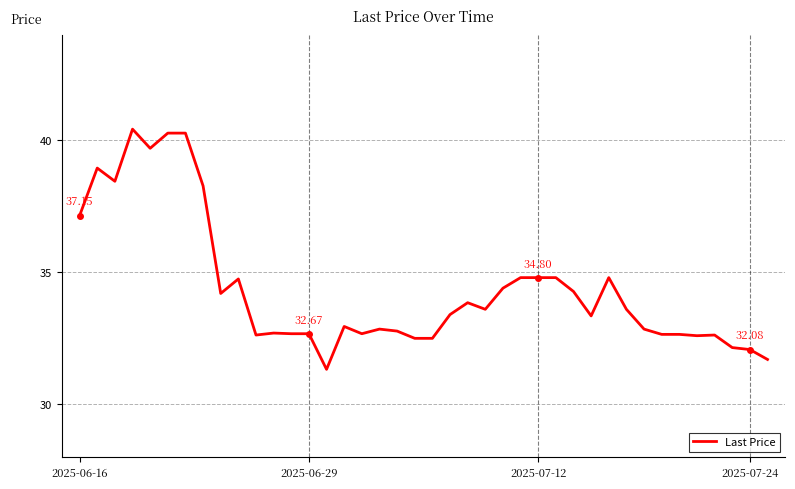

What is the difference between the maximum and minimum values?

9.1